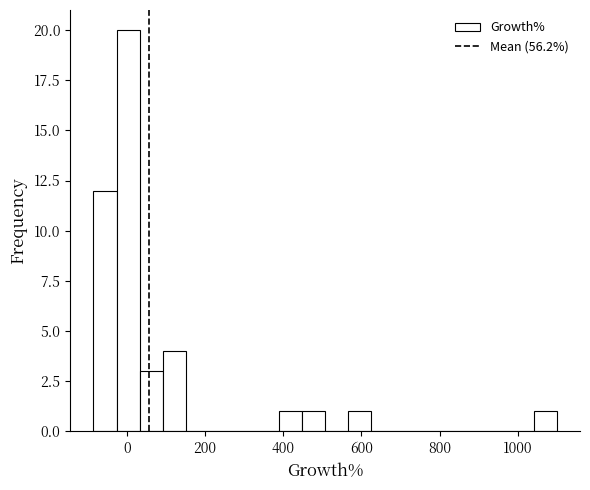

Read against the x-axis, roughly where is the centre of the tallest bar?

0